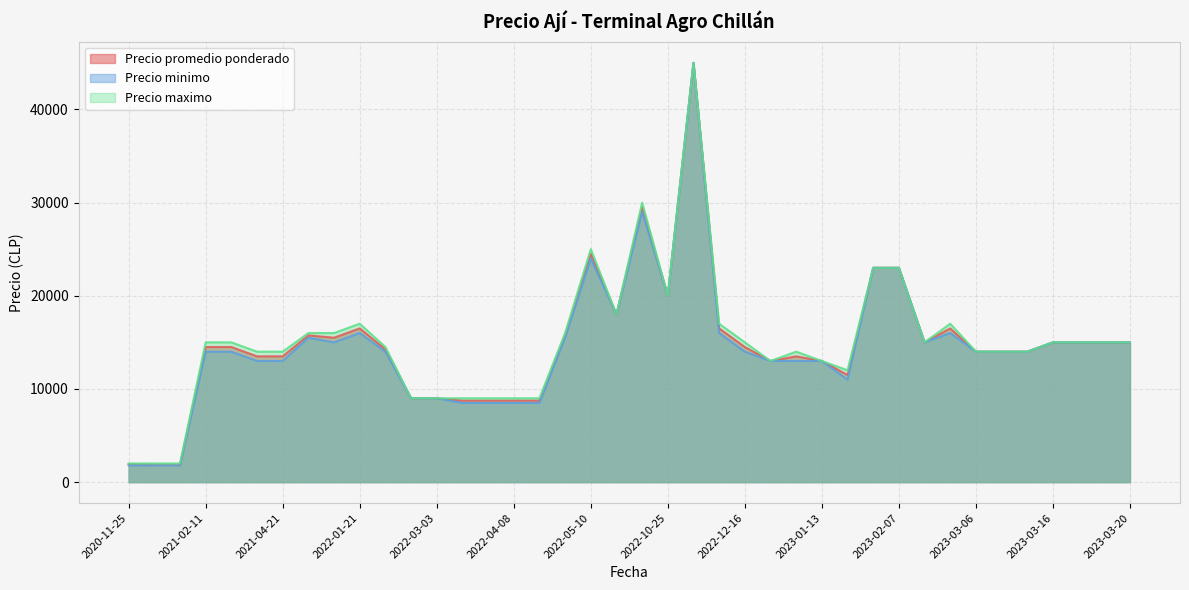

What is the smallest value displayed?

1800